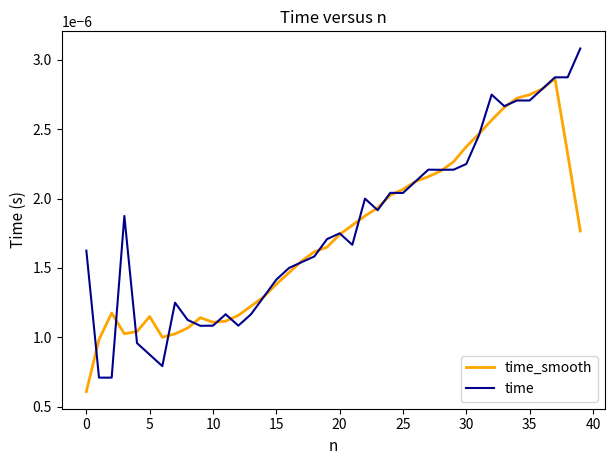

List the series in order of their peak value, highest first.

time, time_smooth